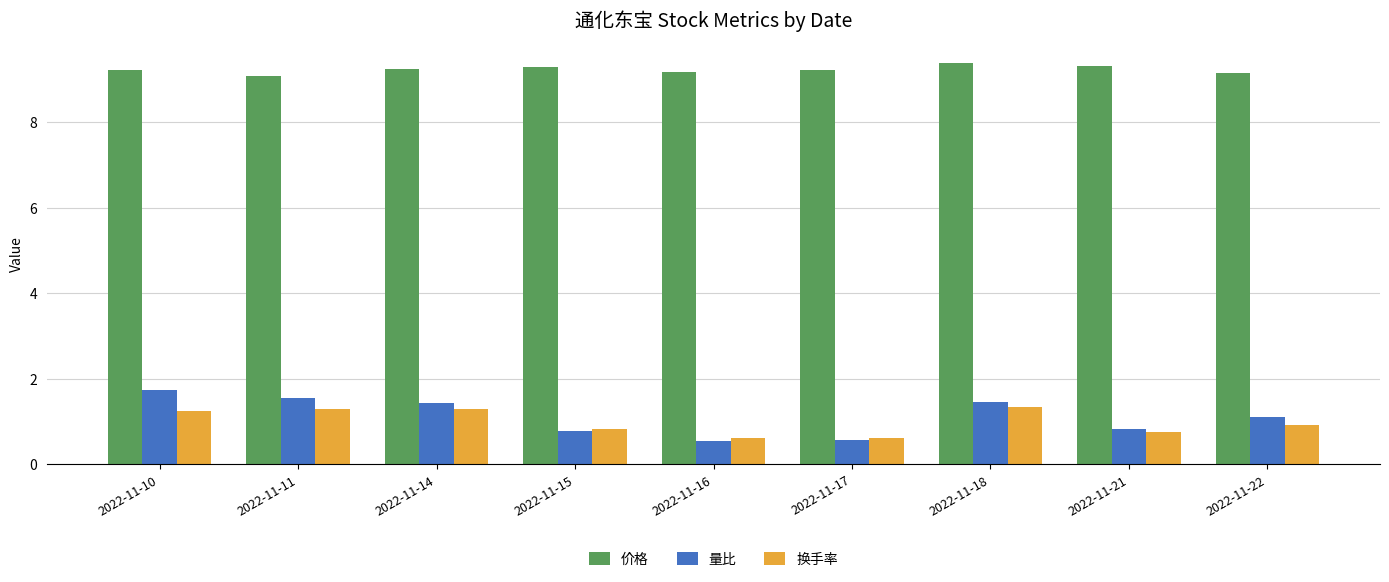

What is the value of the 量比 bar at the 4th from the left?

0.8